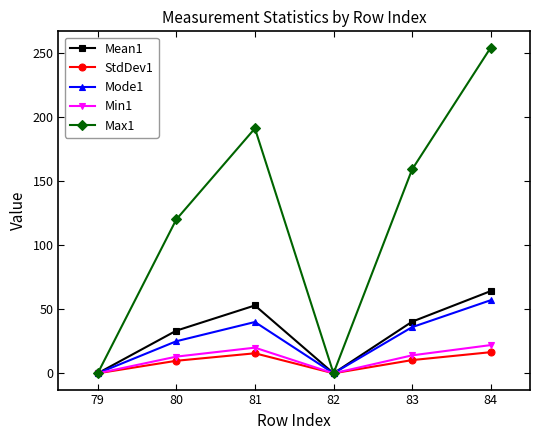

Is the value of Mode1 at 84 greater than the value of Mean1 at 79?

Yes